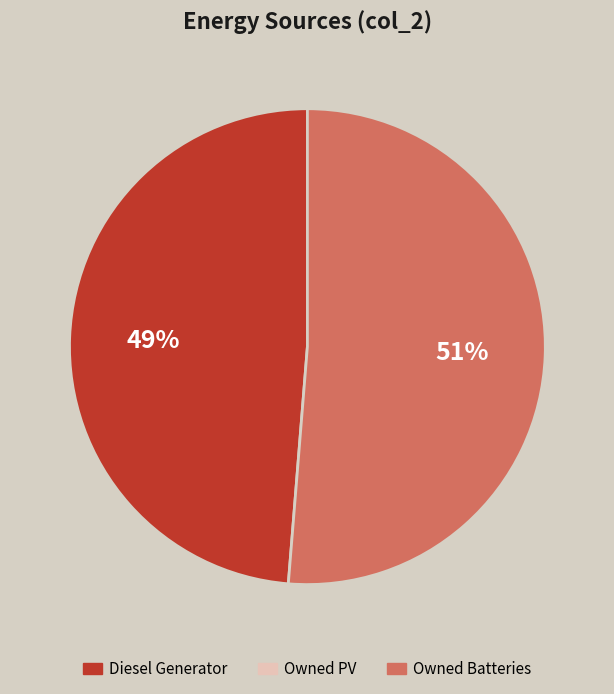

Is there any slice that represents more than half of the pie?

Yes